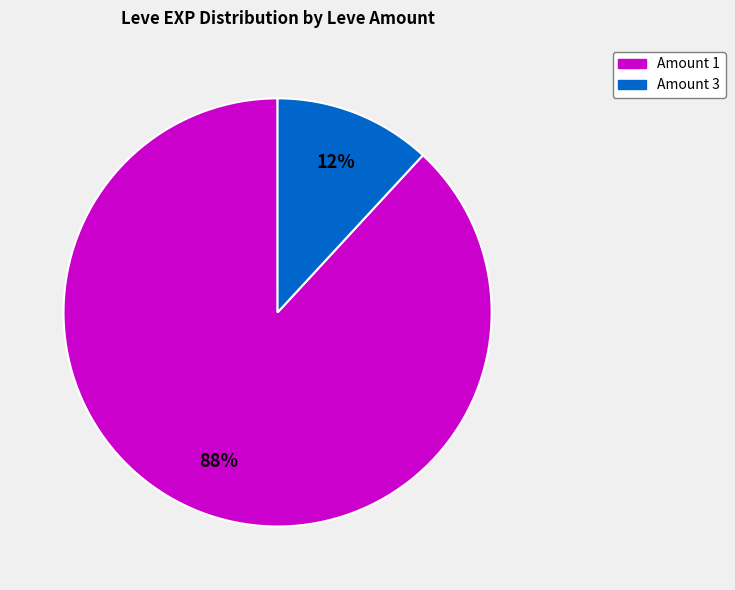

Does any single category account for the majority?

Yes